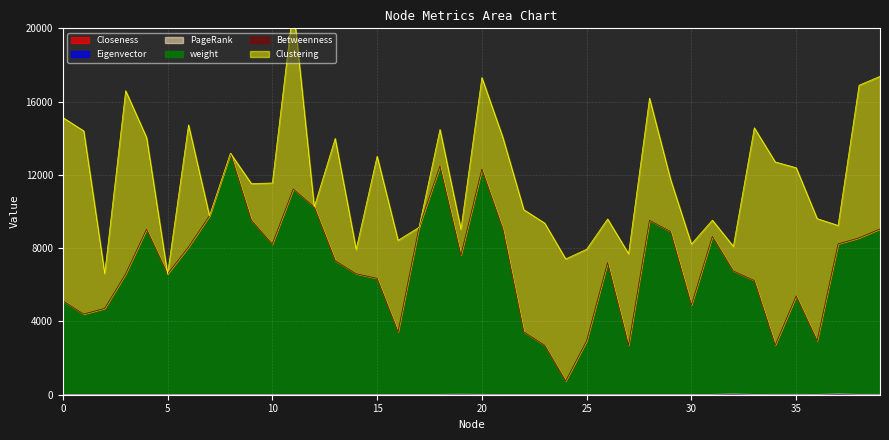

Does the chart display data point markers on the line(s)?

No